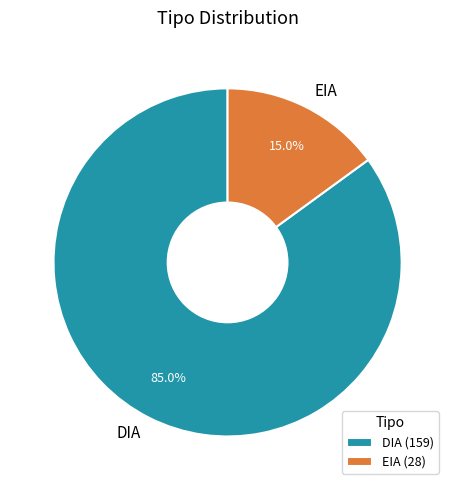

Which category has the biggest portion of the pie?

DIA